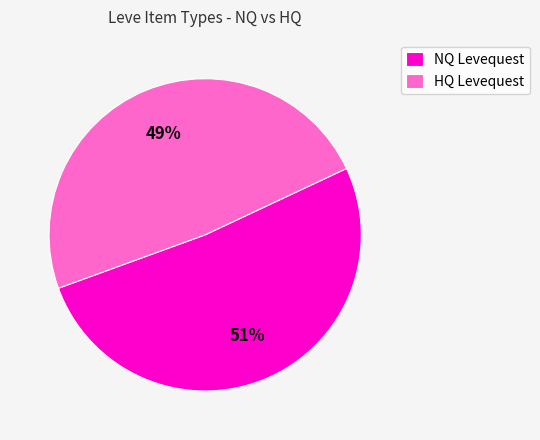

What is the smallest slice in the pie chart?

HQ Levequest